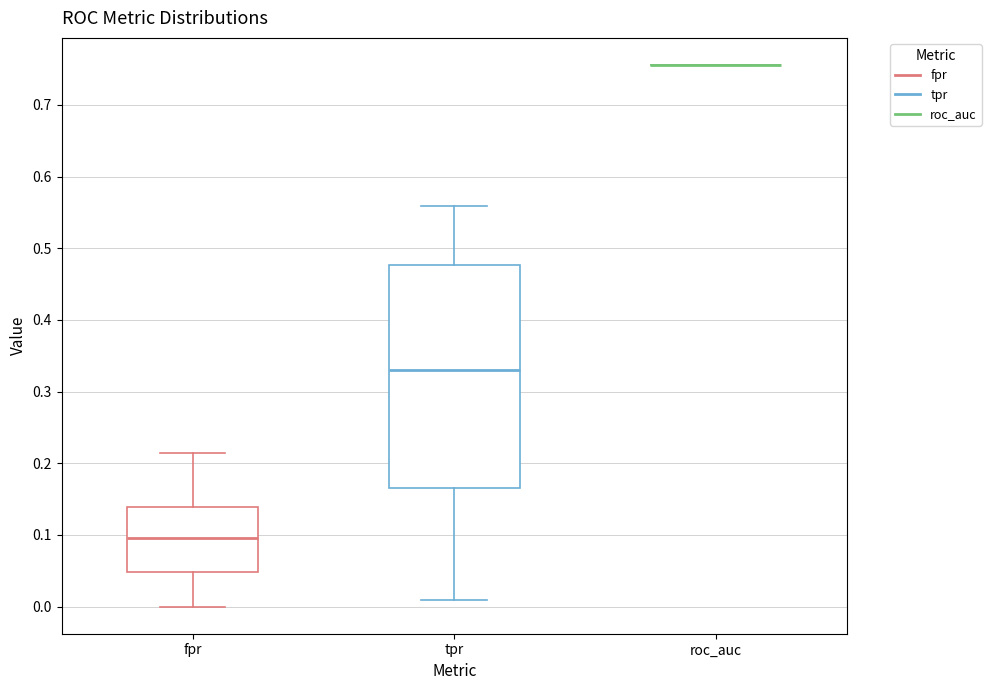

Which box is the tallest, from its lower edge to its upper edge?

tpr